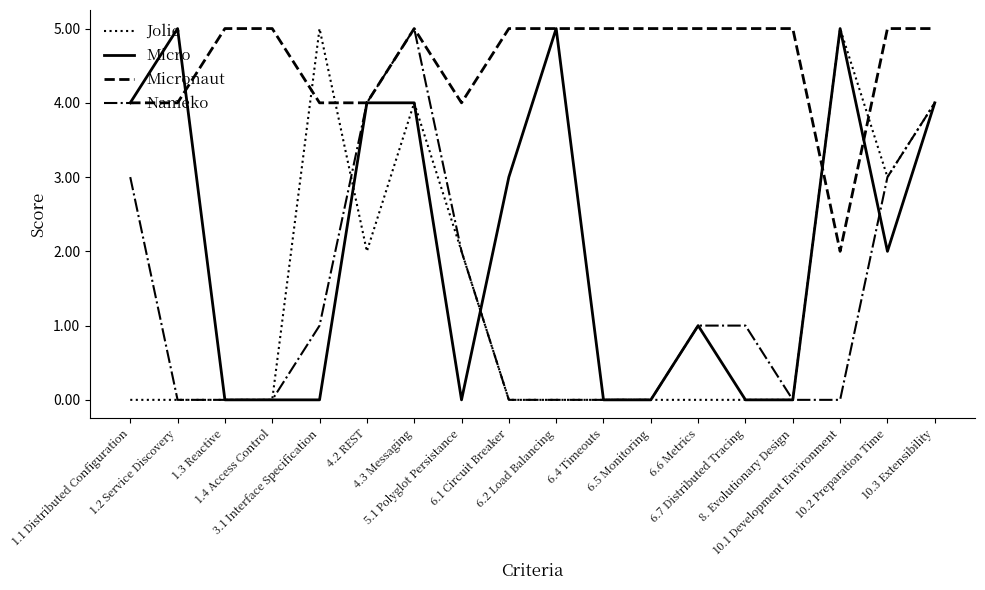

At which category is the sum across all series the highest?

4.3 Messaging